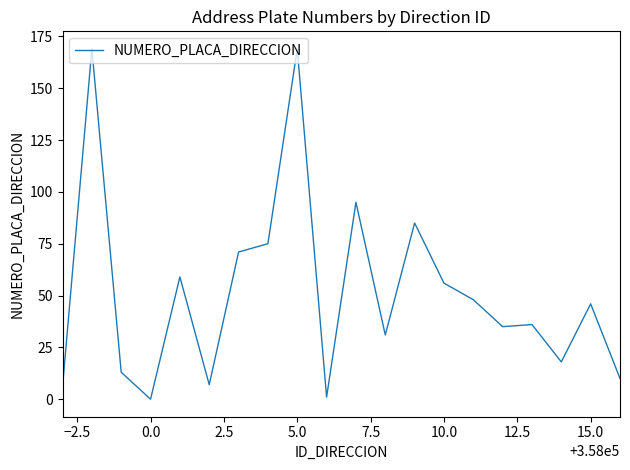

What is the difference between the maximum and minimum values?

169